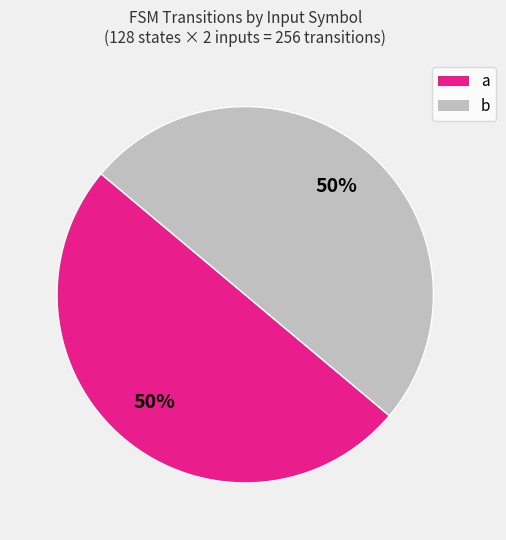

To the nearest percent, what is the combined percentage of a and b?

100%